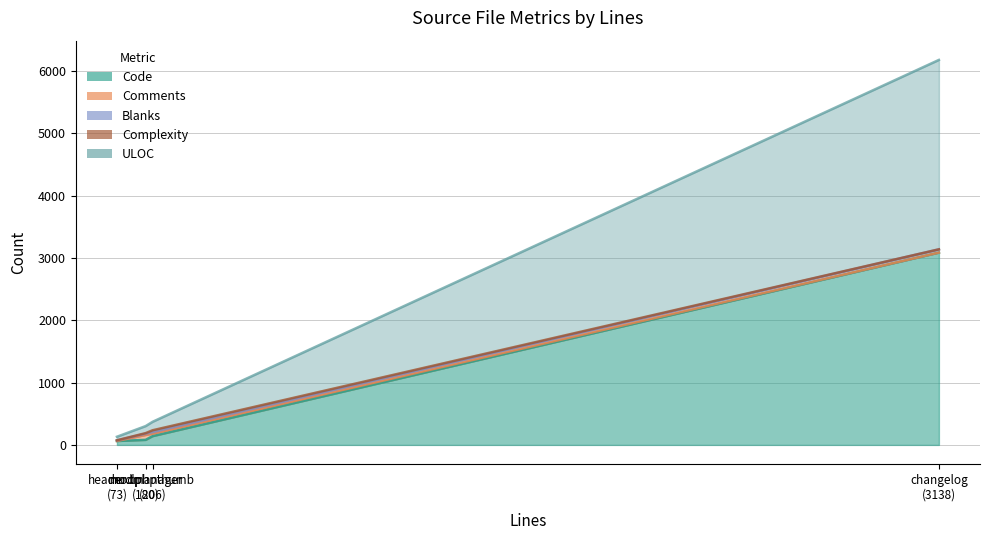

Rank the categories by Code value from highest to lowest.

changelog.txt, modphpthumb.class.php, modmanagerrequest.class.php, header.tpl